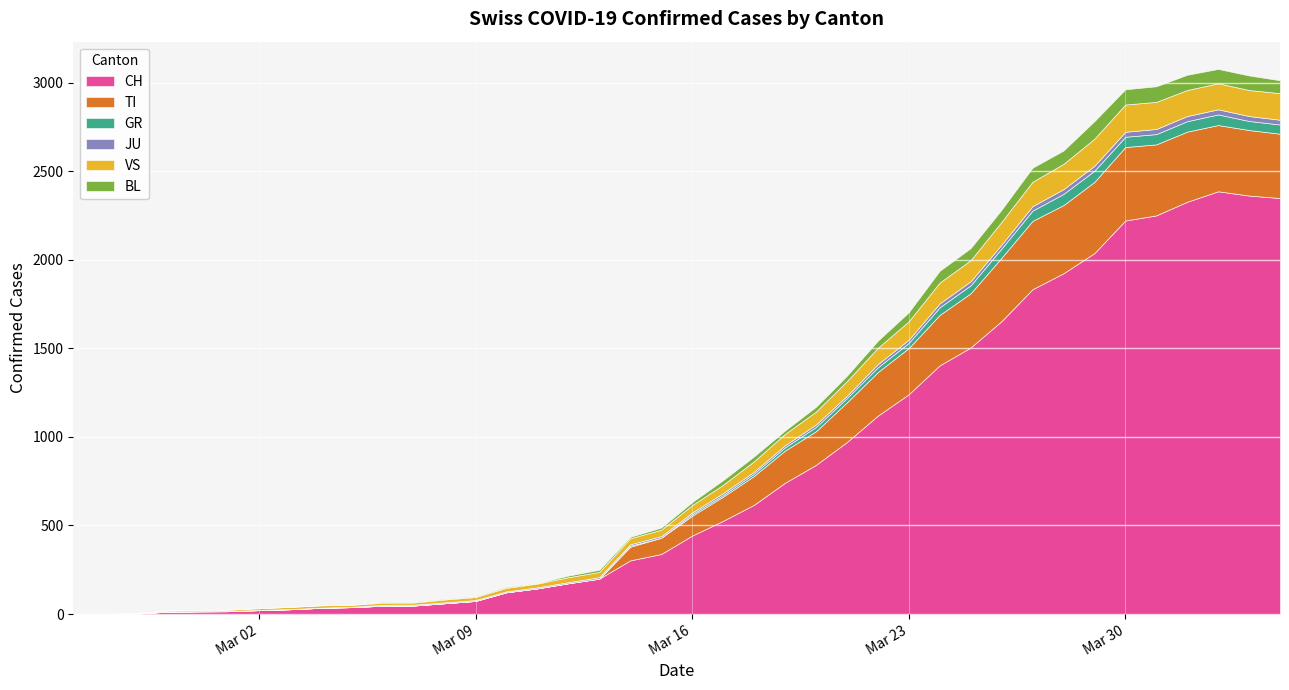

In TI, how many points are lower than both neighbors (excluding endpoints)?

1